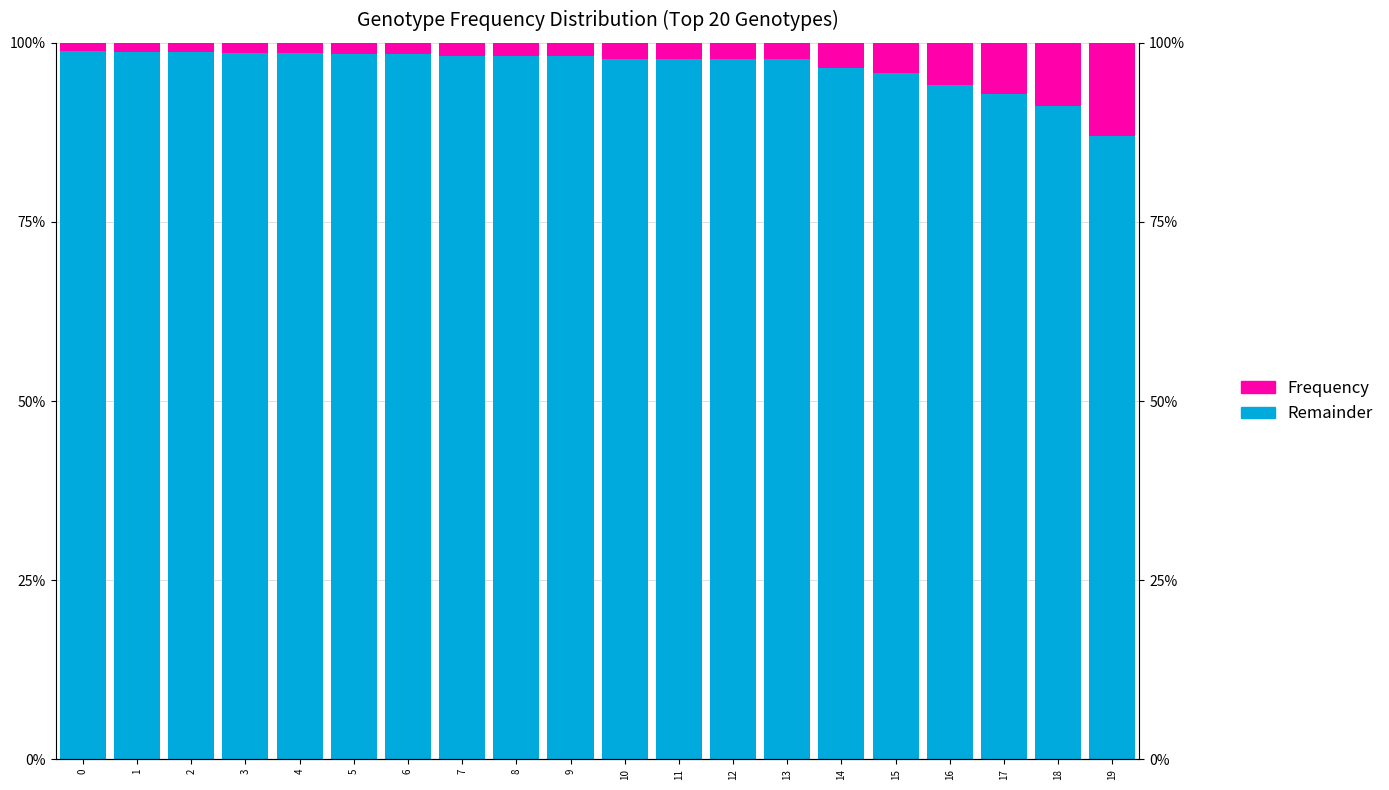

The Not Frequency series shows 0.9 at 16. True or false?

True